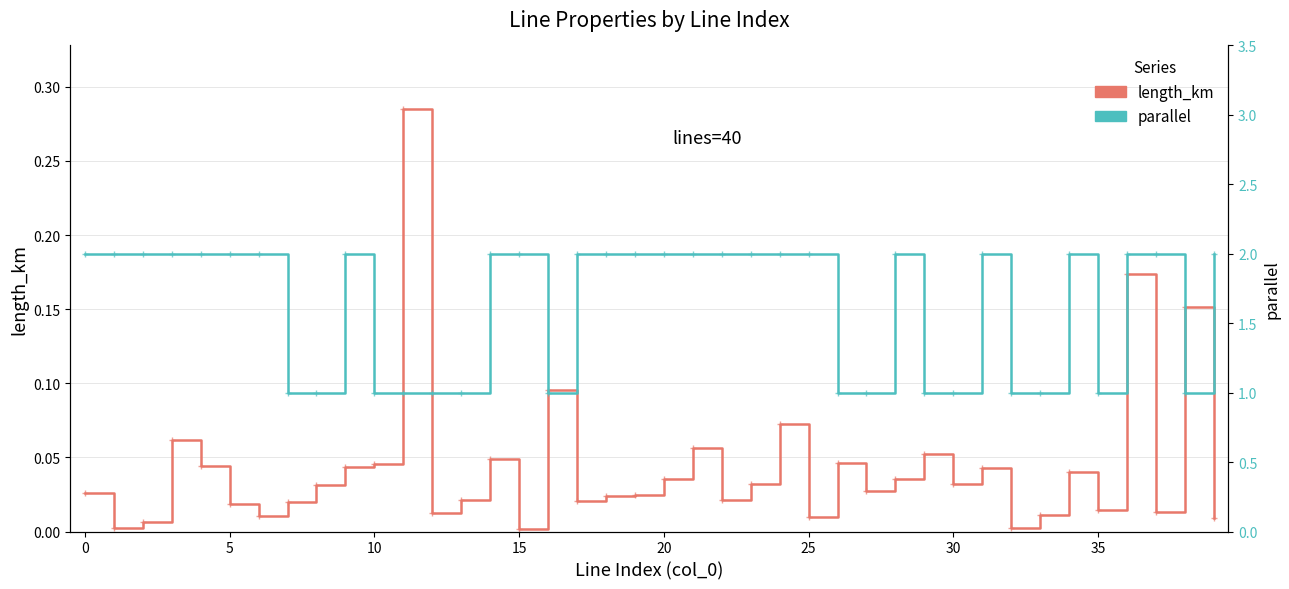

At 15, list the series in order from largest to smallest.

parallel, length_km